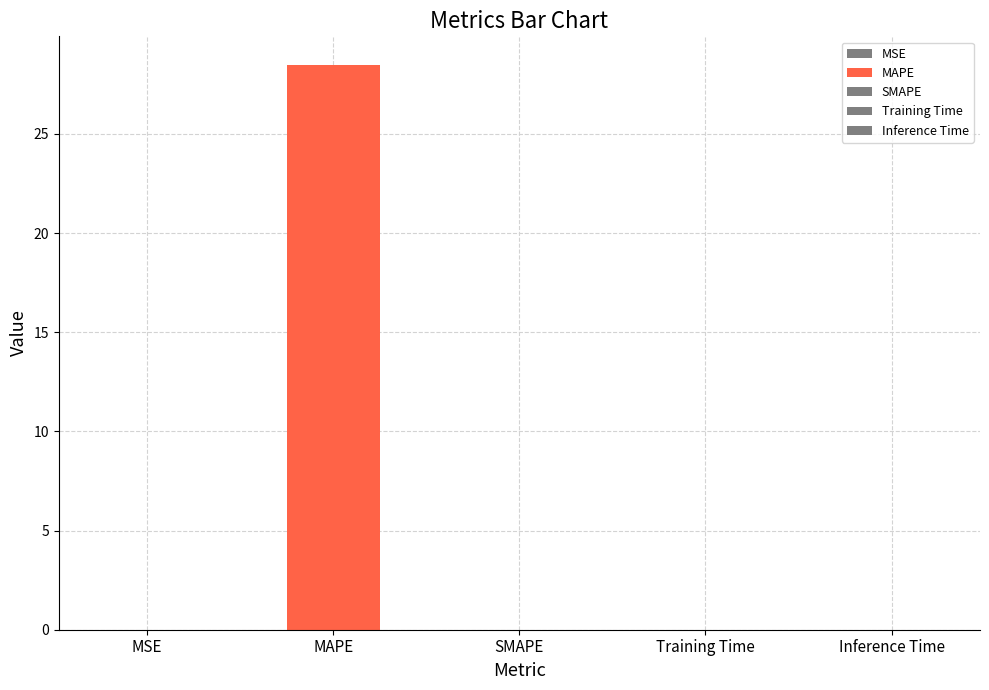

What is the label of the 5th bar from the left?

Inference Time